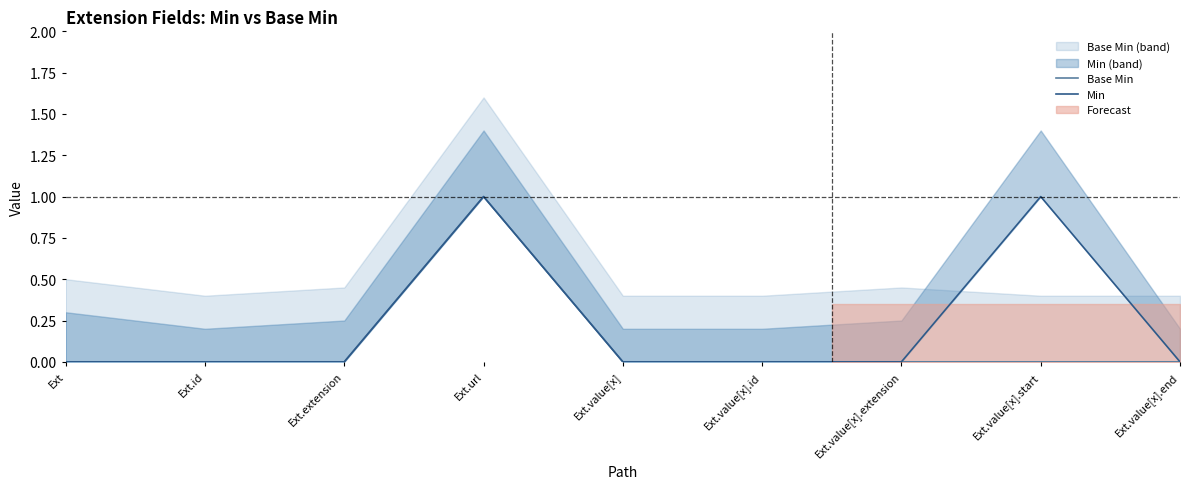

Where is Min nearest to the value 0?

Ext